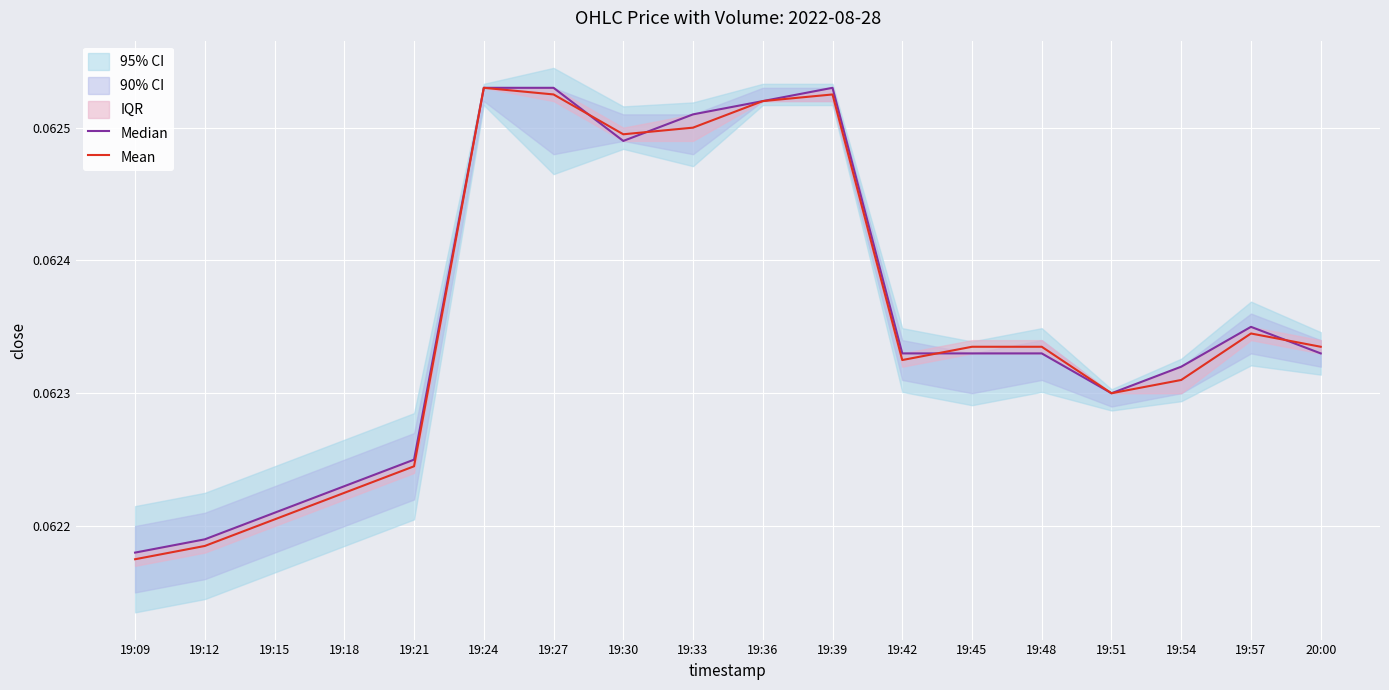

Between which two adjacent categories do Median and Mean first intersect?

19:27 and 19:30